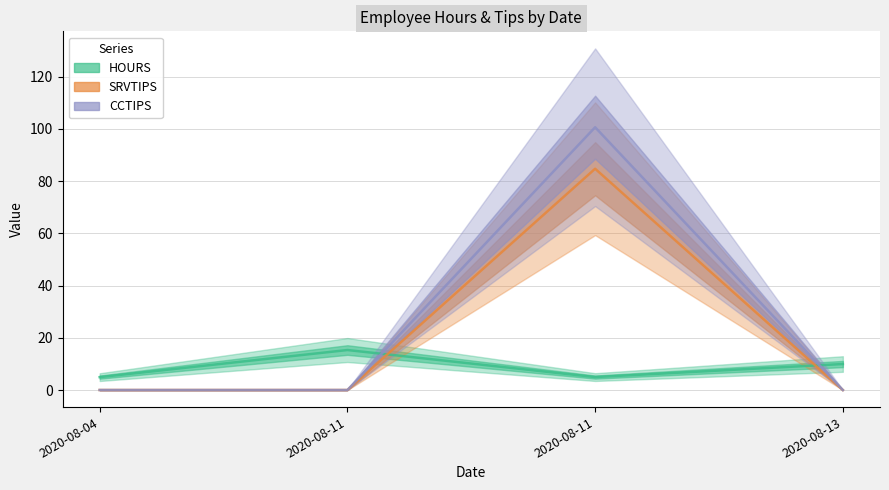

True or false: HOURS has more than 0 points higher than both neighbors.

True